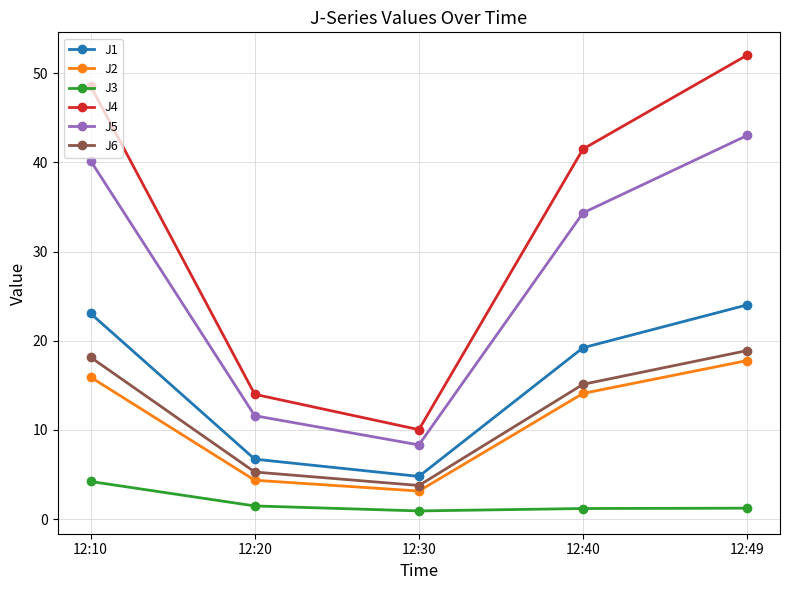

What is the sum of the J4 values at 12:20 and 12:40?

55.5